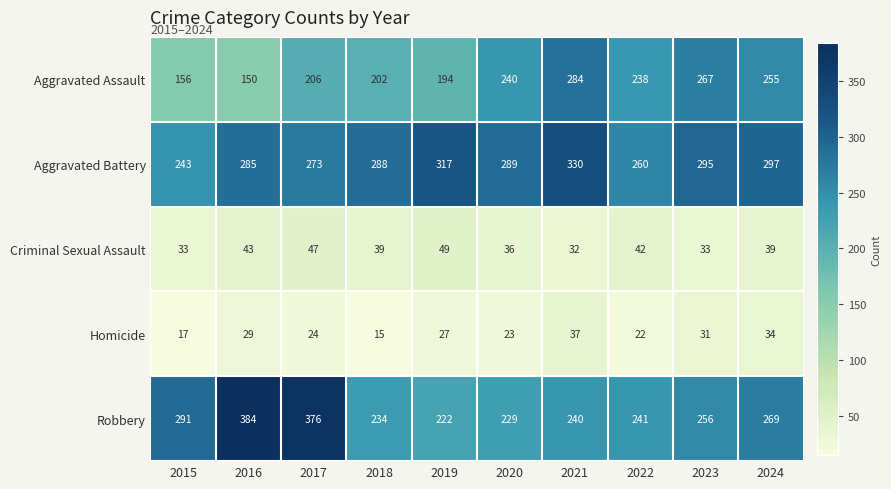

How many values in the Robbery series are below 256?

5